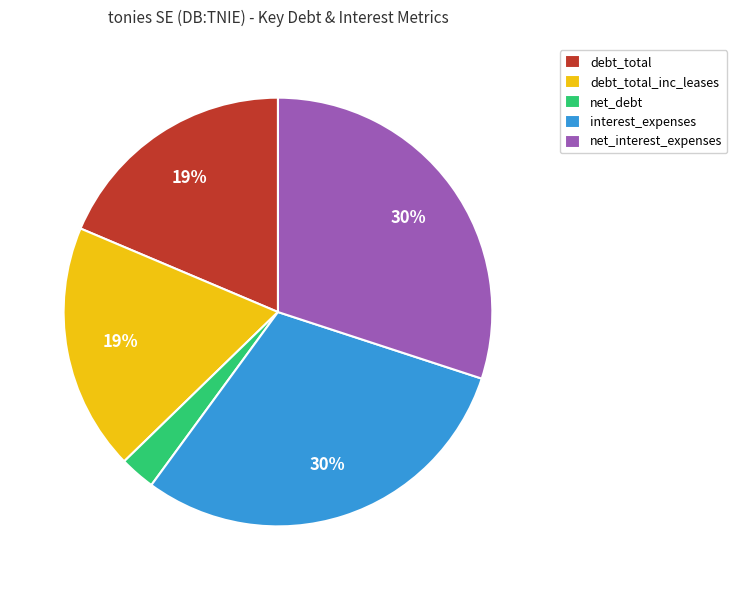

Is debt_total the majority of the pie?

No